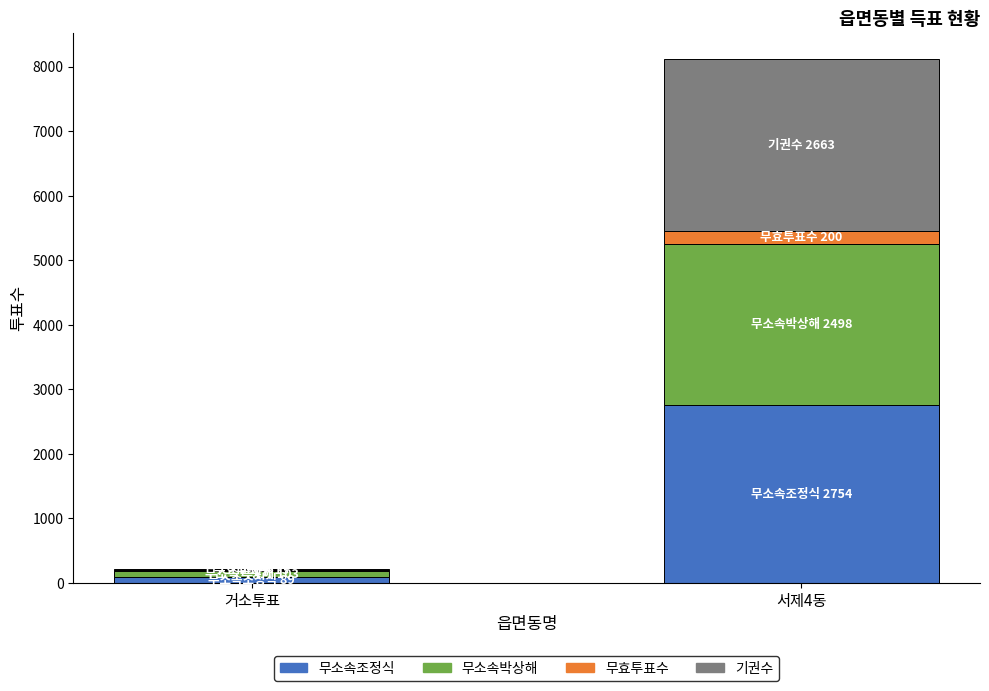

At which category is the sum across all series the highest?

서제4동